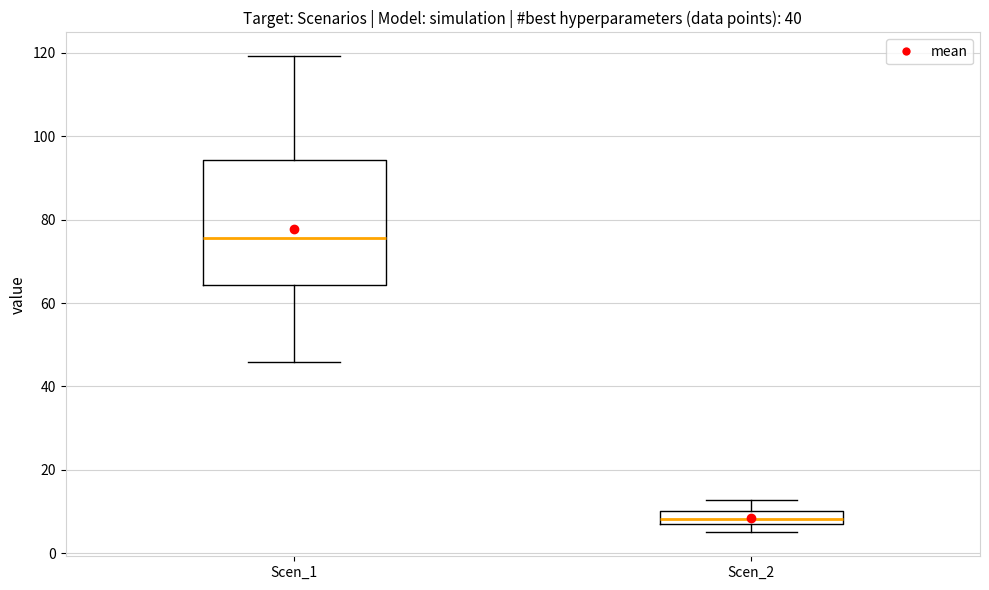

Where does the median line of the box for Scen_2 sit on the y-axis? The values are not printed on the chart, so give them approximately, as read against the axis.

8